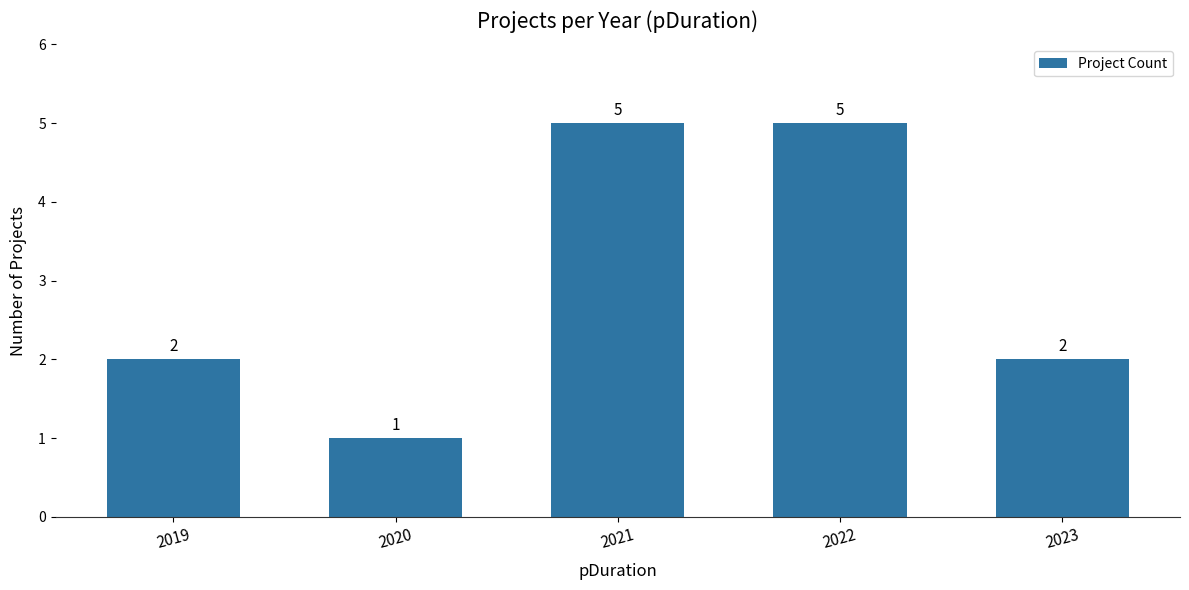

What is the value of the 3rd bar from the left?

5